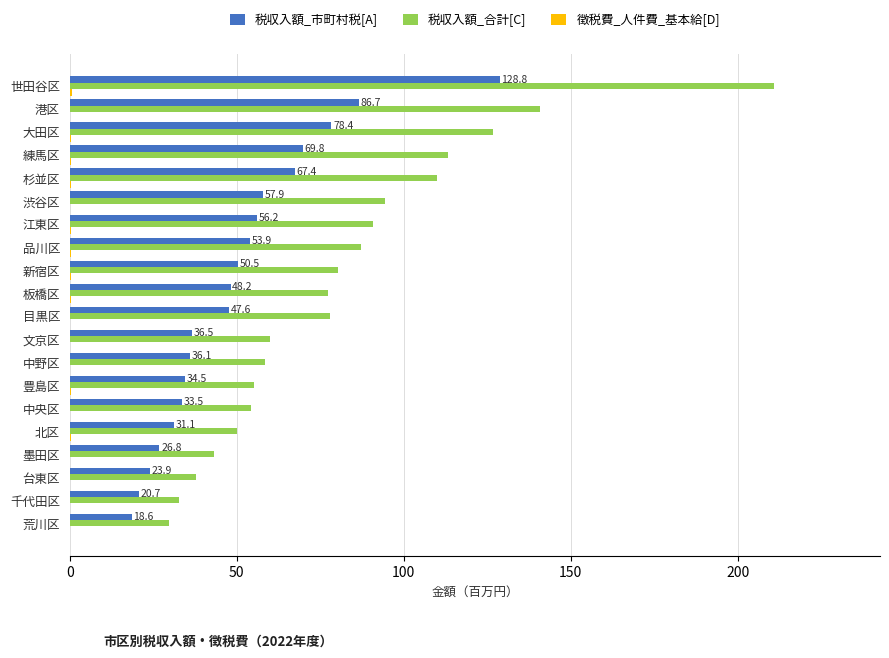

What is the average value of the 税収入額_市町村税[A] series?

50.4